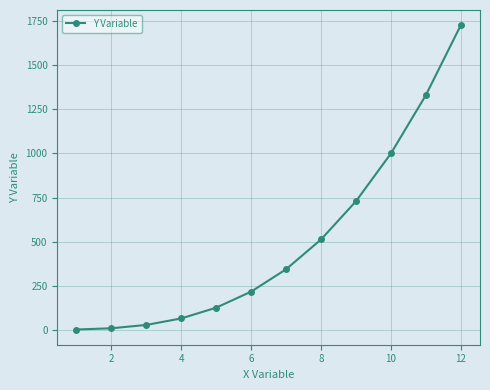

True or false: the data has more than 1 interior local peaks.

False